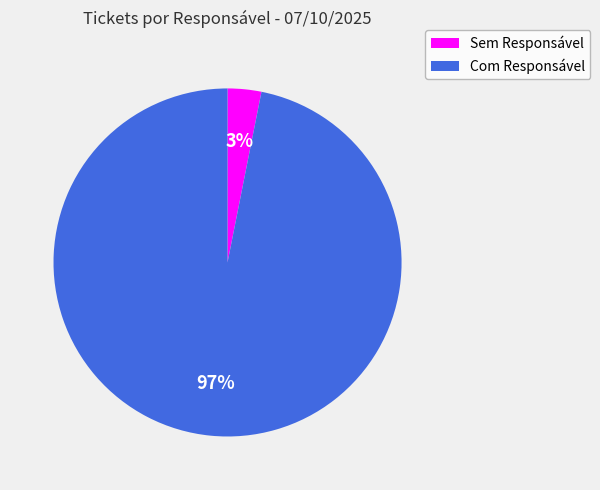

Is the sum of Sem Responsável and Com Responsável greater than half?

Yes